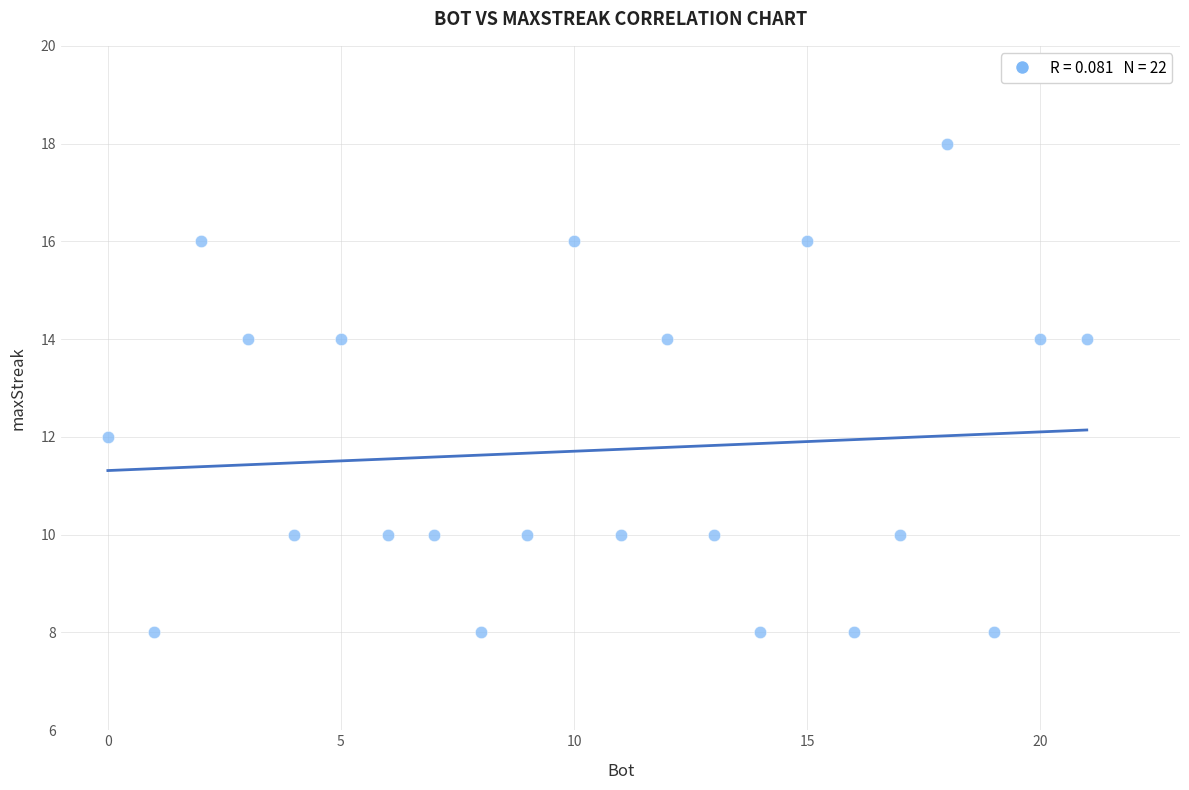

What is the range of Y values (max minus min)?

10